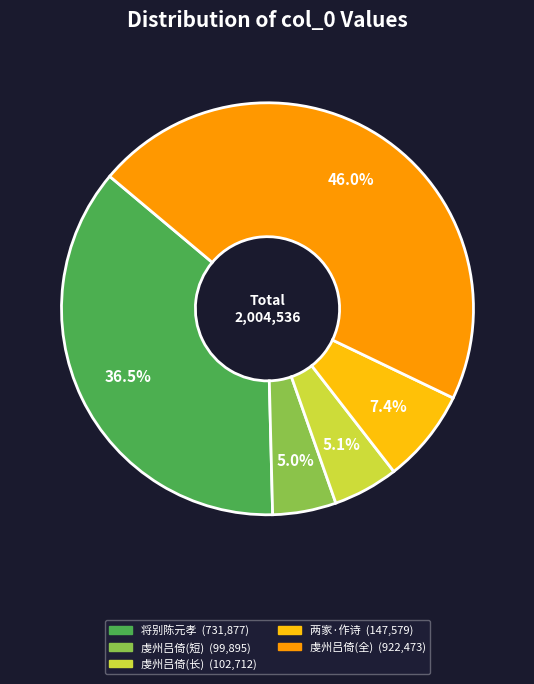

To the nearest percent, what is the average slice percentage?

20%